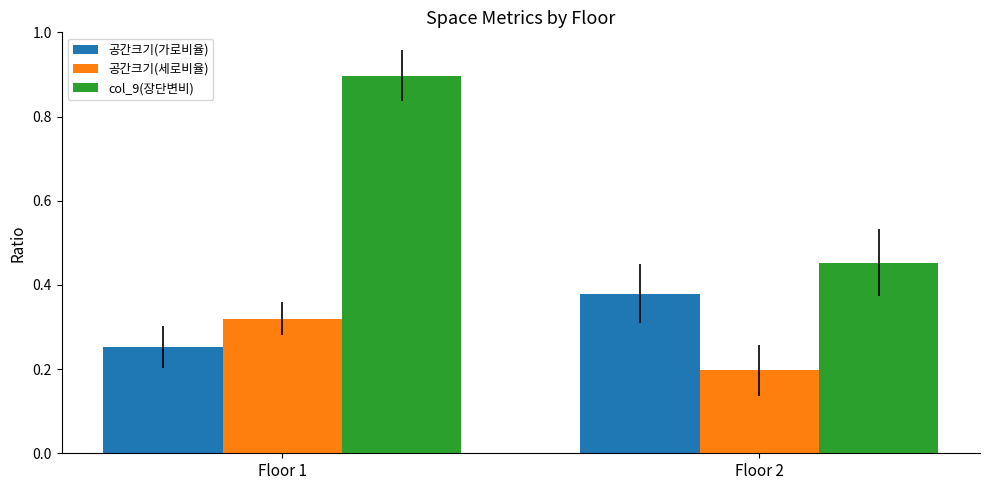

At which category is the sum across all series the highest?

Floor 1